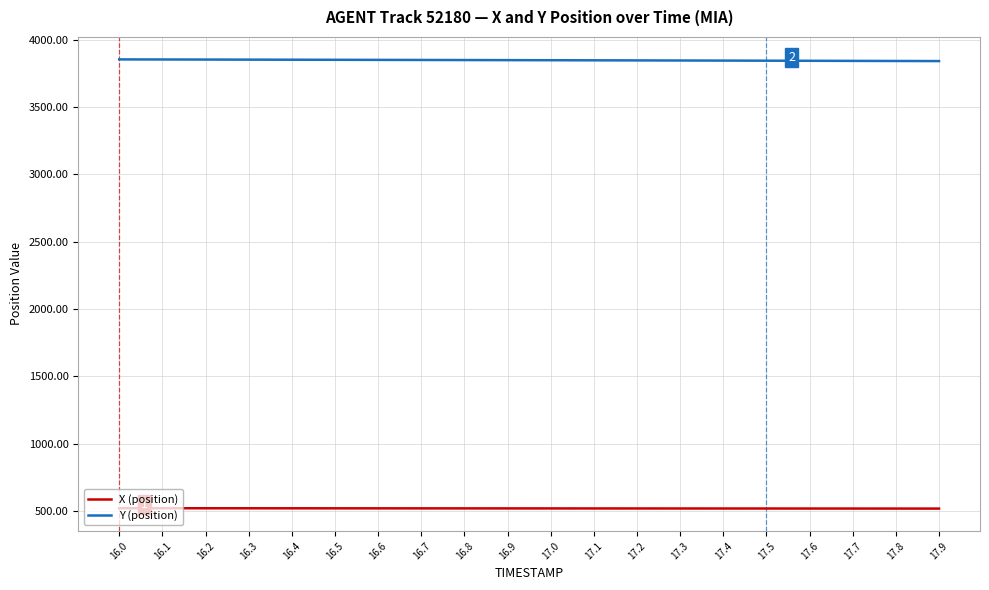

The value of X (position) at 17.3 is 345.7. True or false?

False